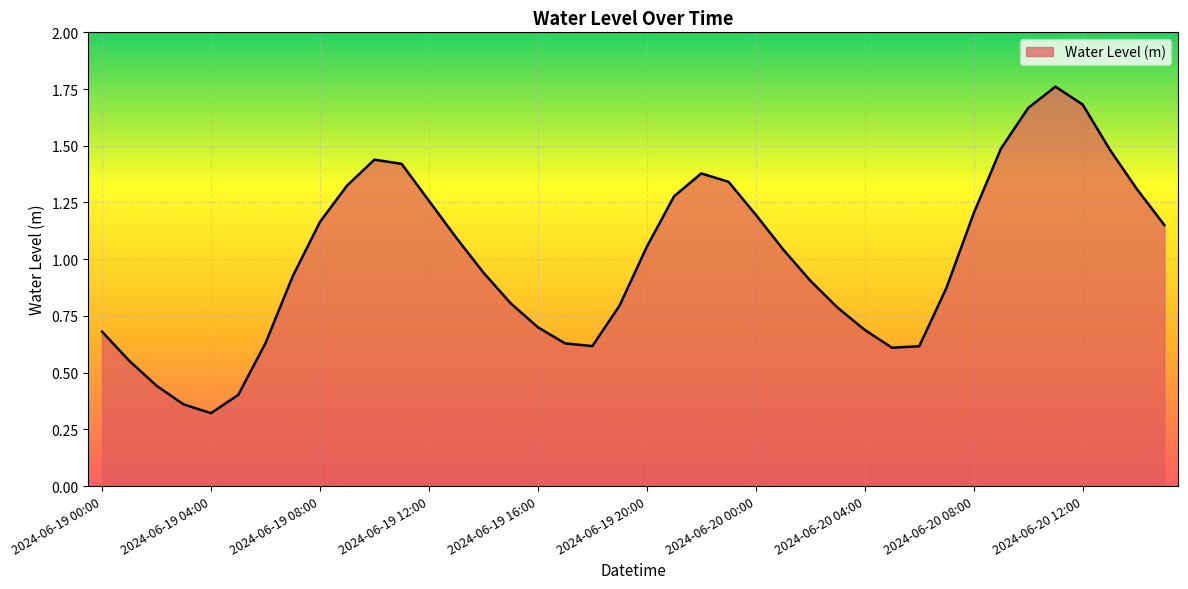

What is the maximum value shown in the chart?

1.8